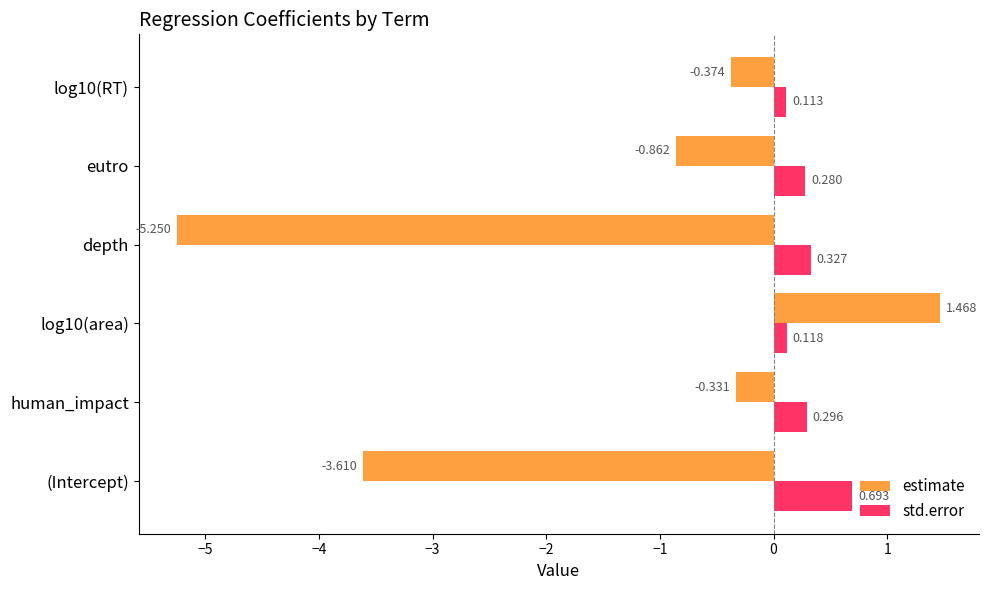

What is the difference between the second highest and second lowest values in the estimate series?

3.3